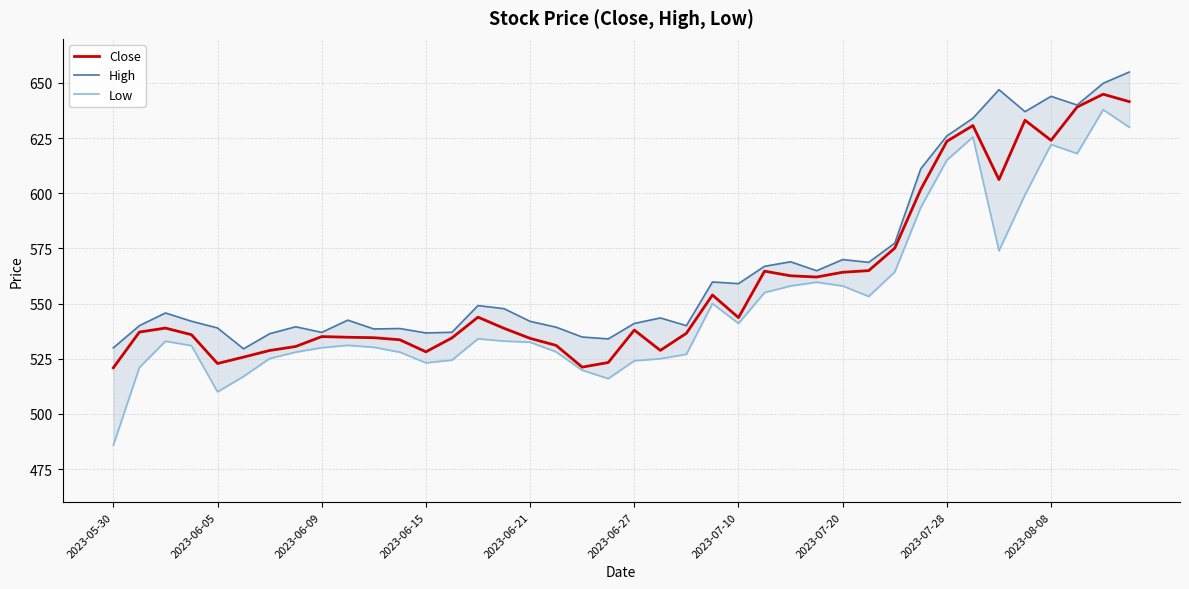

Is this an area chart (filled region under the line)?

No